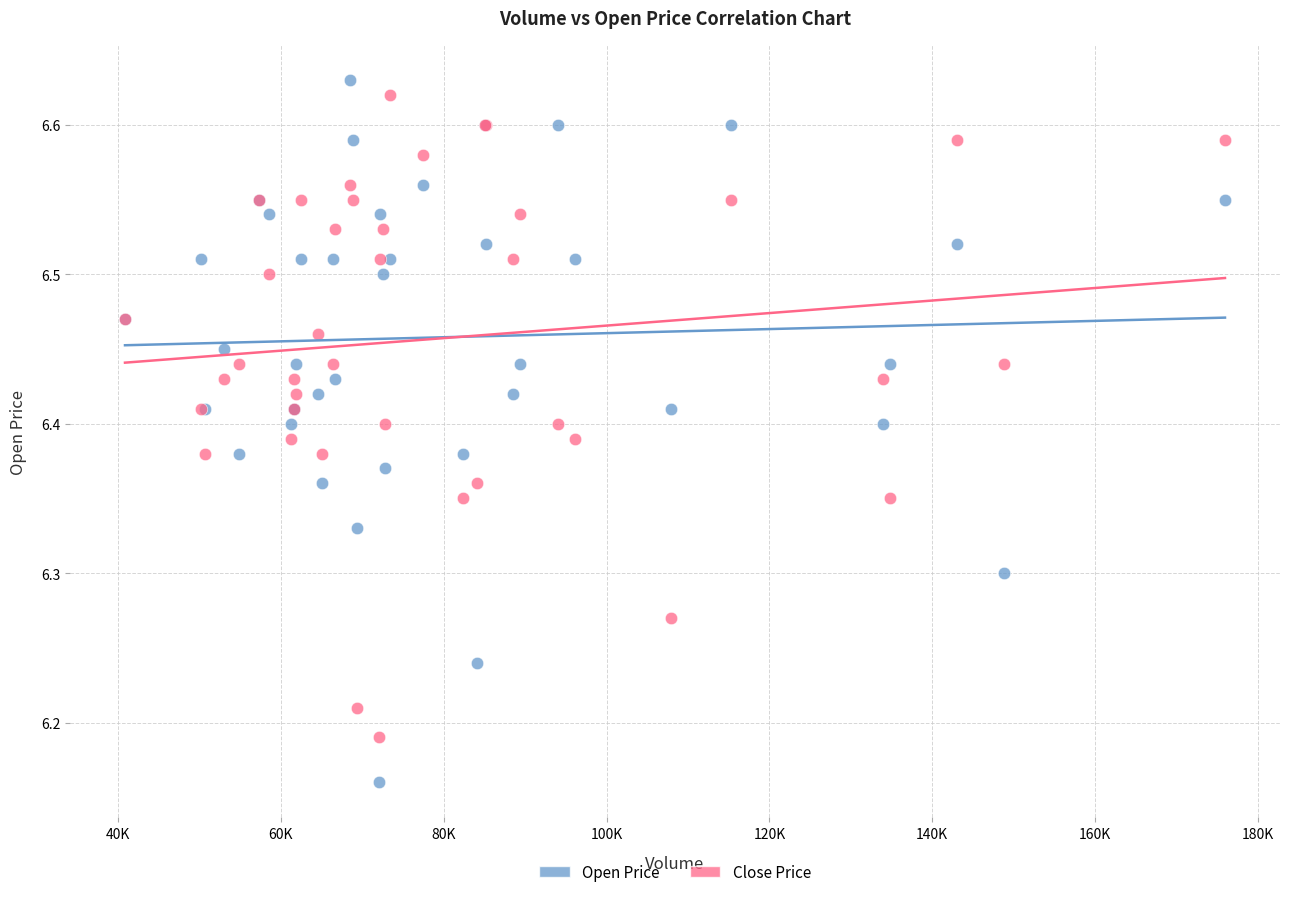

Which series contains the lowest Y value?

Open Price